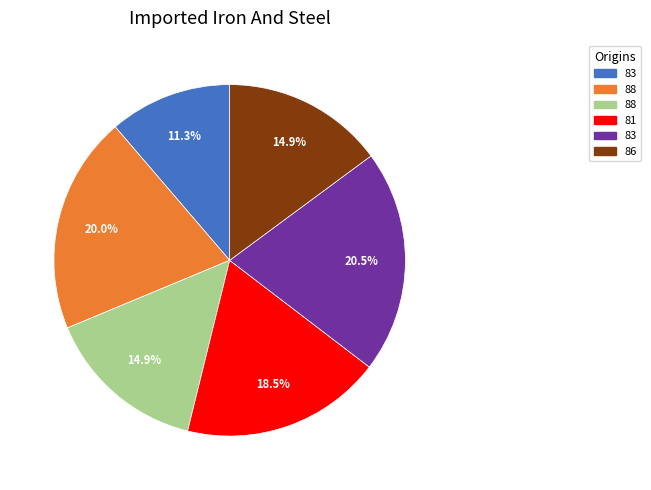

Does any single category account for the majority?

No